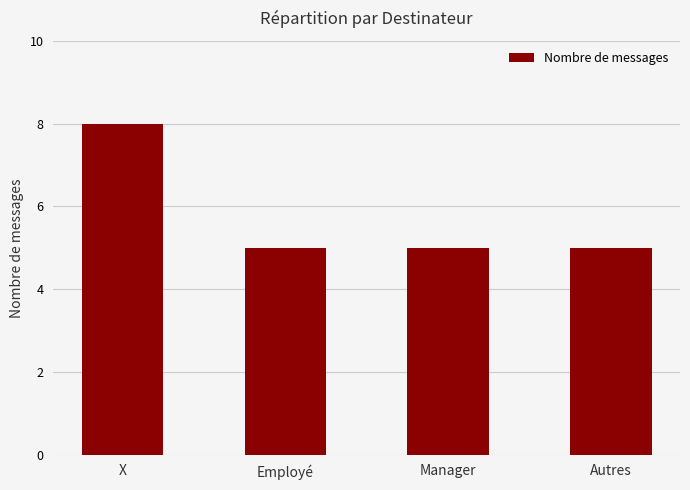

The chart shows a value of 5 at Manager. True or false?

True